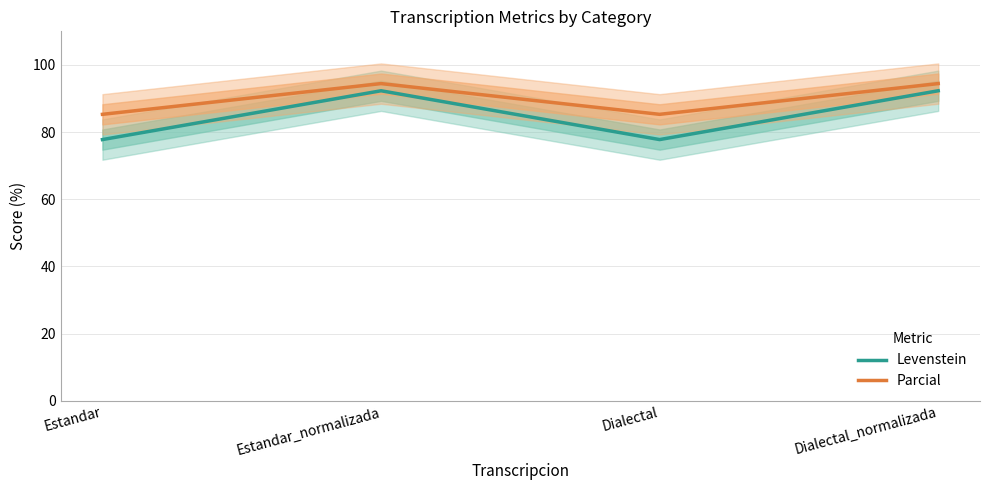

True or false: Levenstein and Parcial intersect in this chart.

False